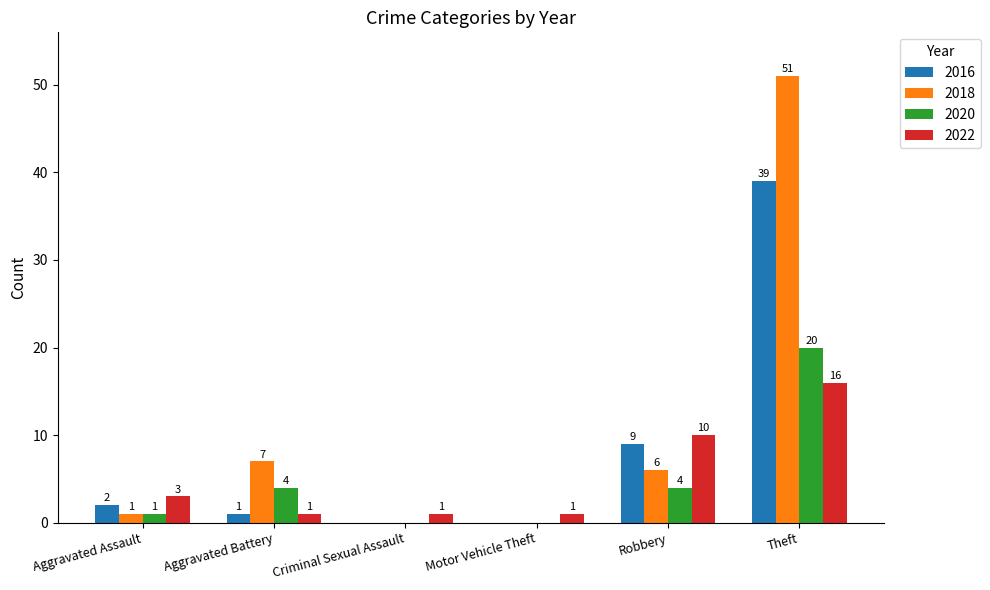

What is the highest value of the 2016 series?

39